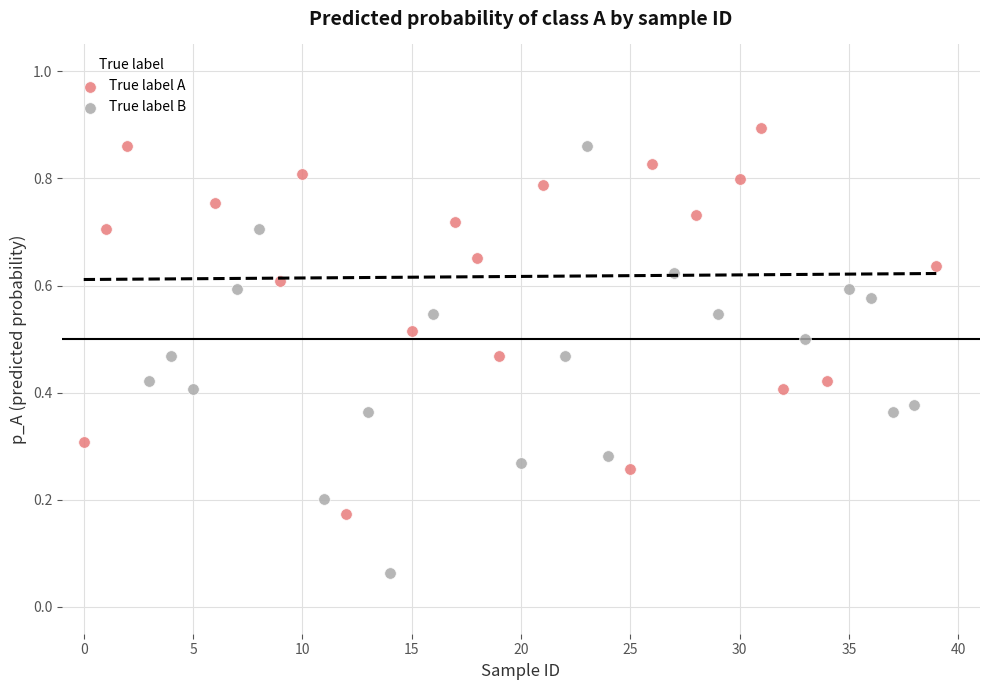

Which series has the widest spread of Y values?

True label B